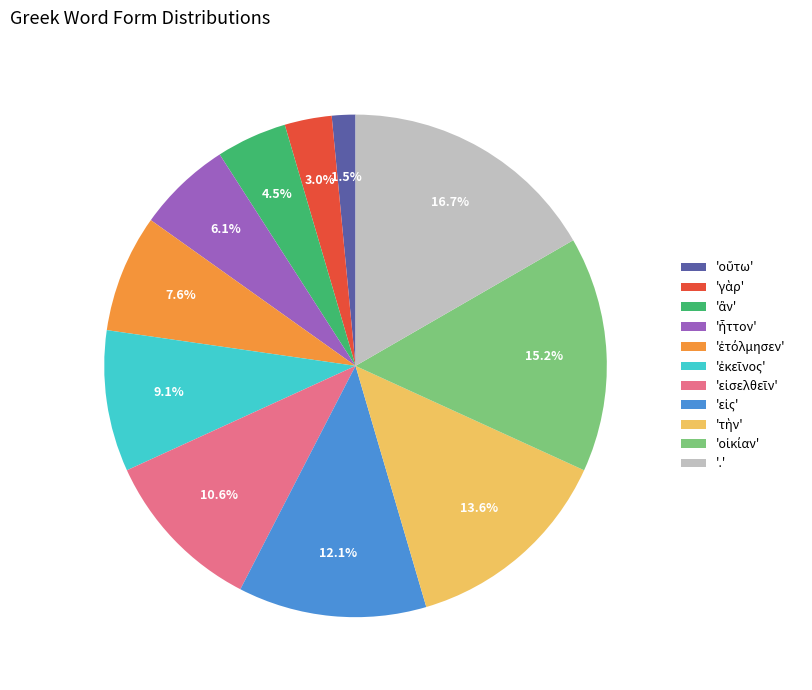

What is the largest slice in the pie chart?

'.'